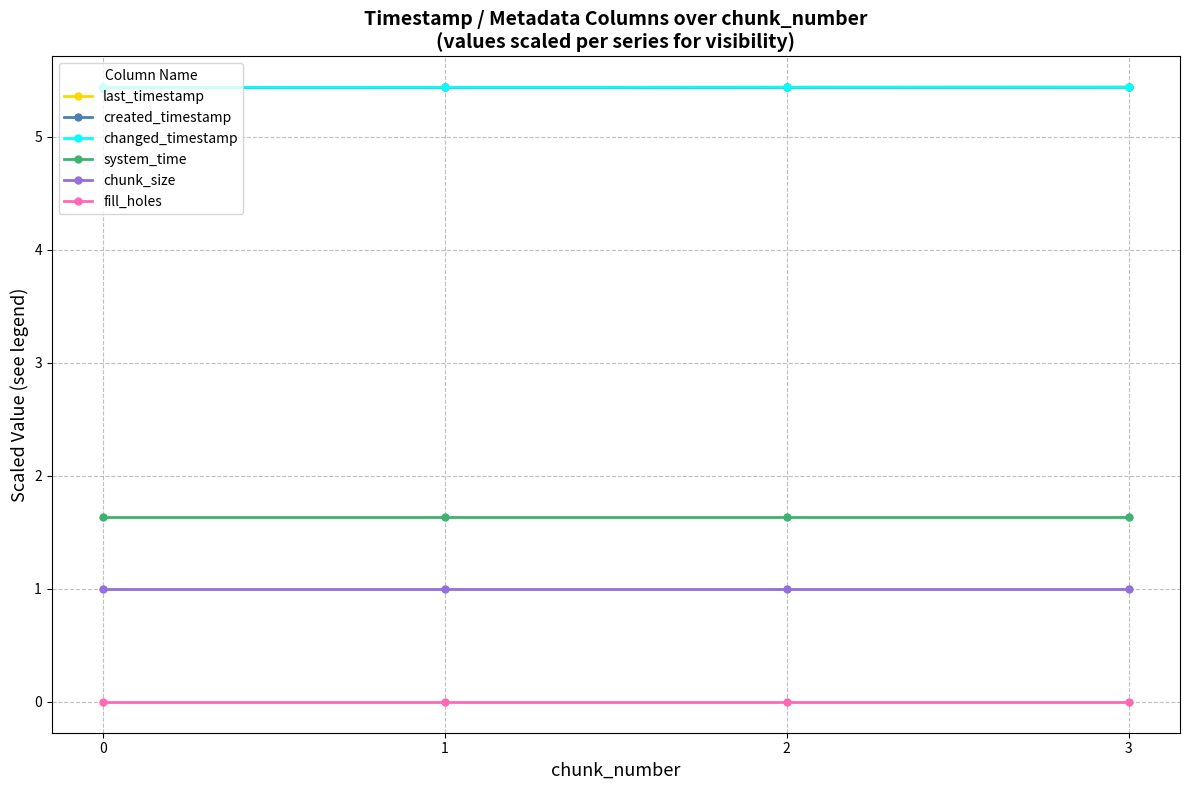

Does the chart have visible grid lines?

Yes